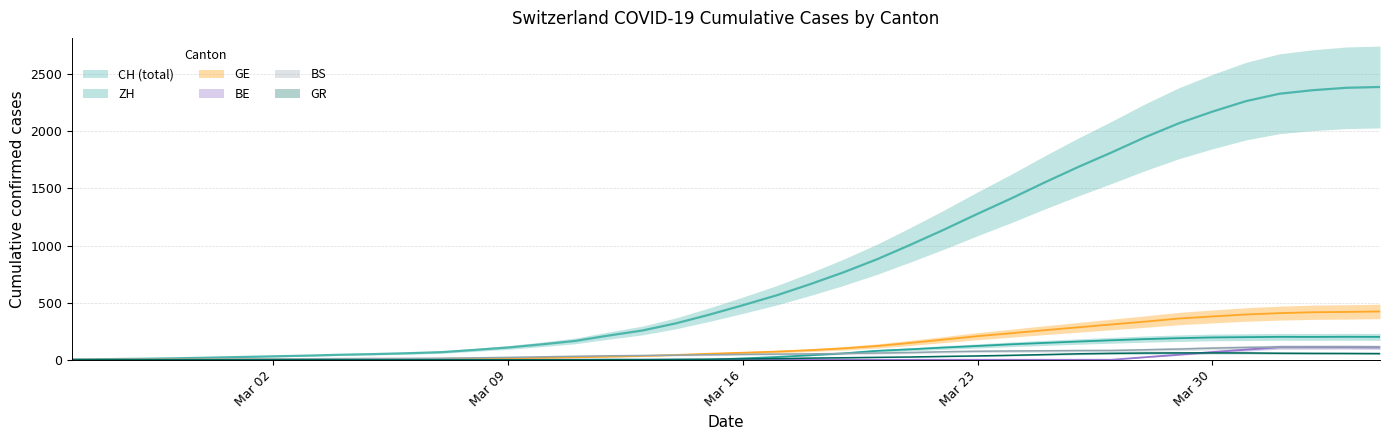

True or false: BS and CH intersect in this chart.

False